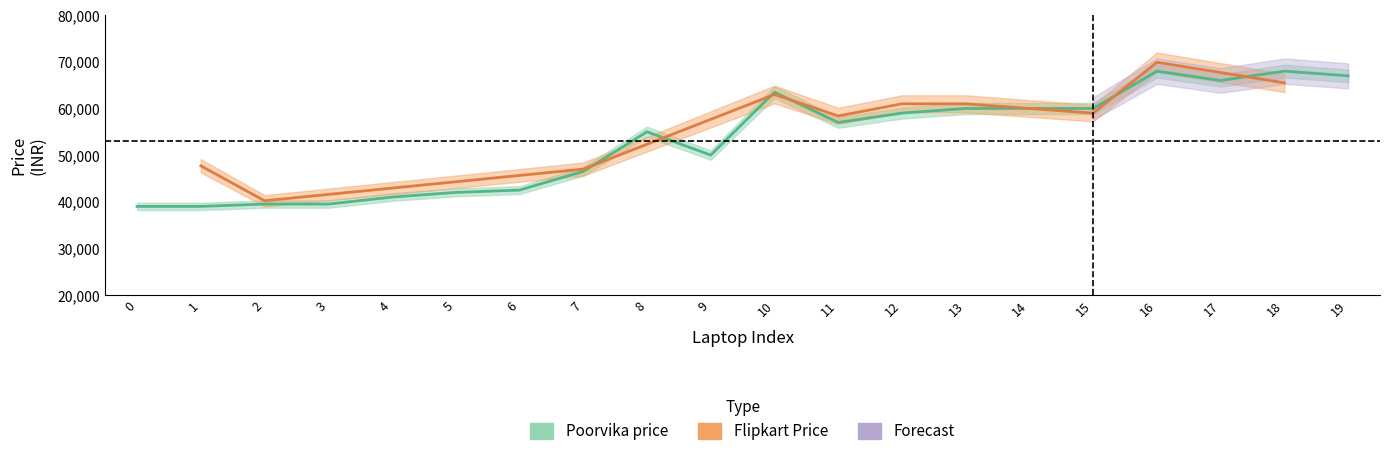

What is the greatest value displayed?

67999